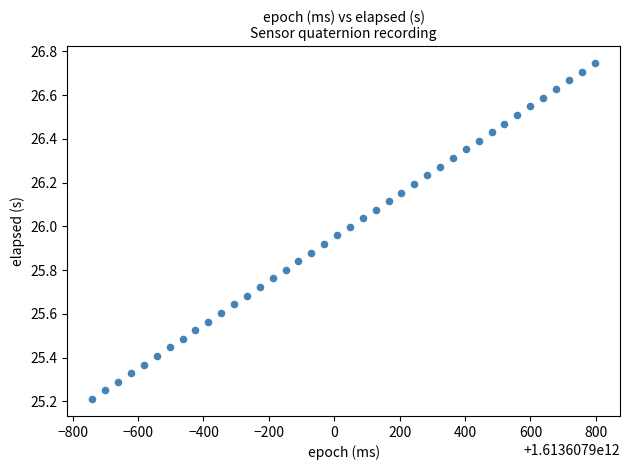

What is the range of Y values (max minus min)?

1.5